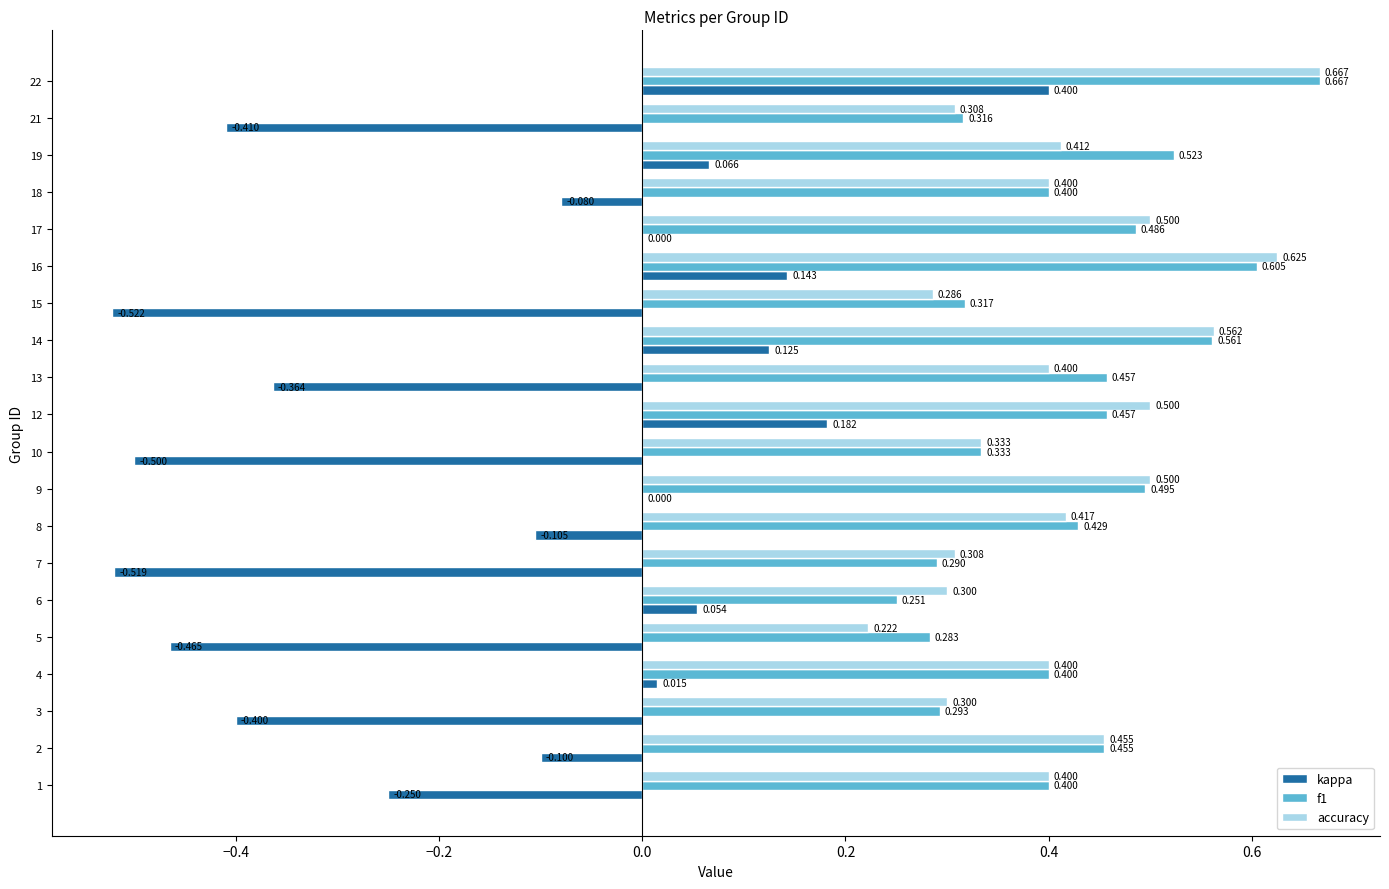

What are all the series names shown in the legend?

kappa, f1, accuracy